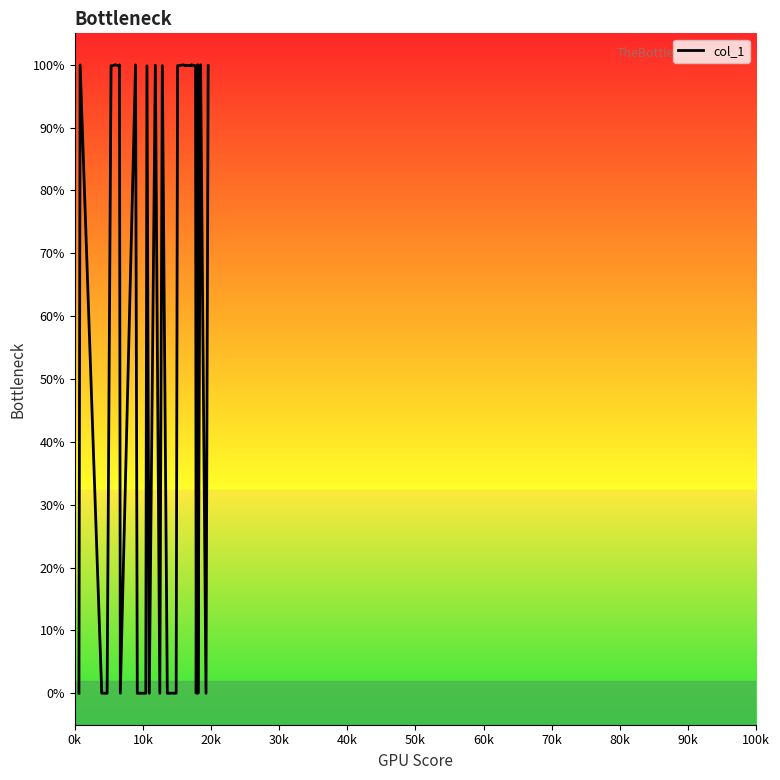

What is the difference between the maximum and minimum values?

100.0